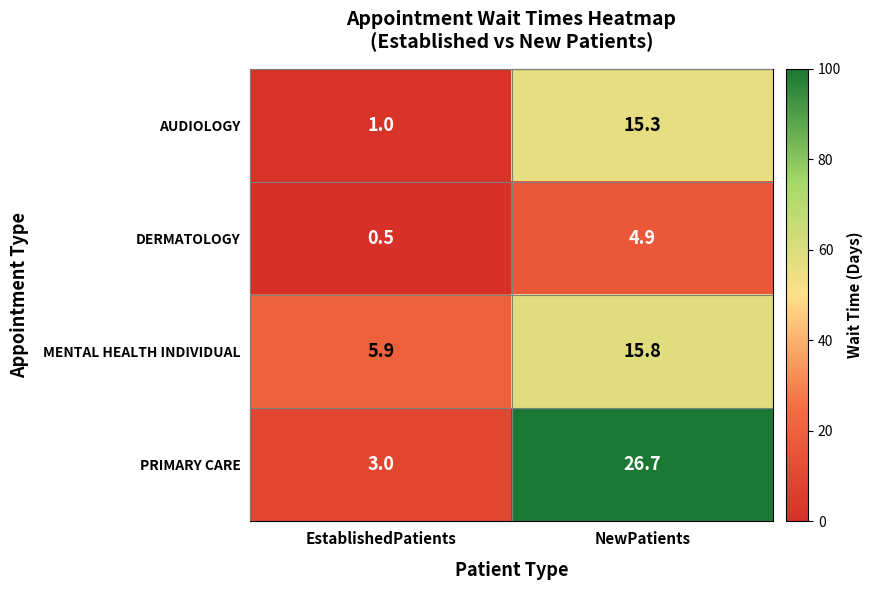

What is the maximum value shown in the chart?

26.7